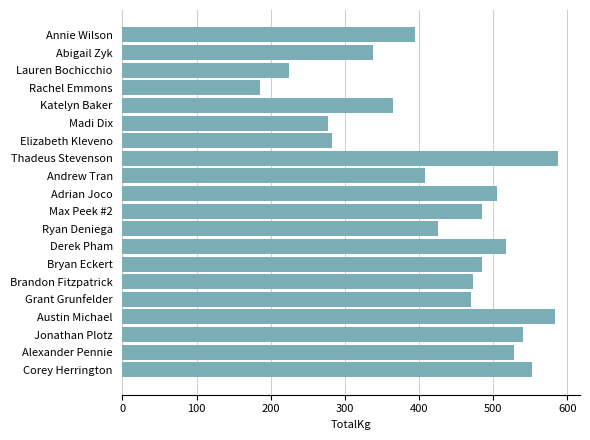

At which label is the value closest to 386?

Annie Wilson